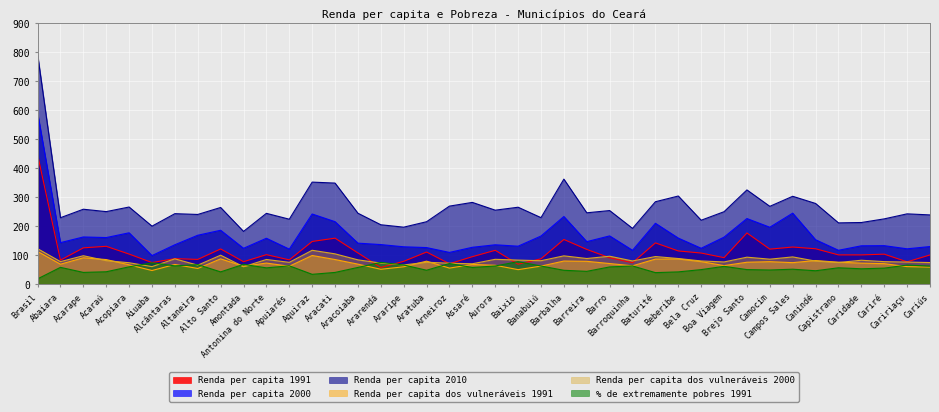

Which has a higher value, Aratuba or Boa Viagem?

Aratuba